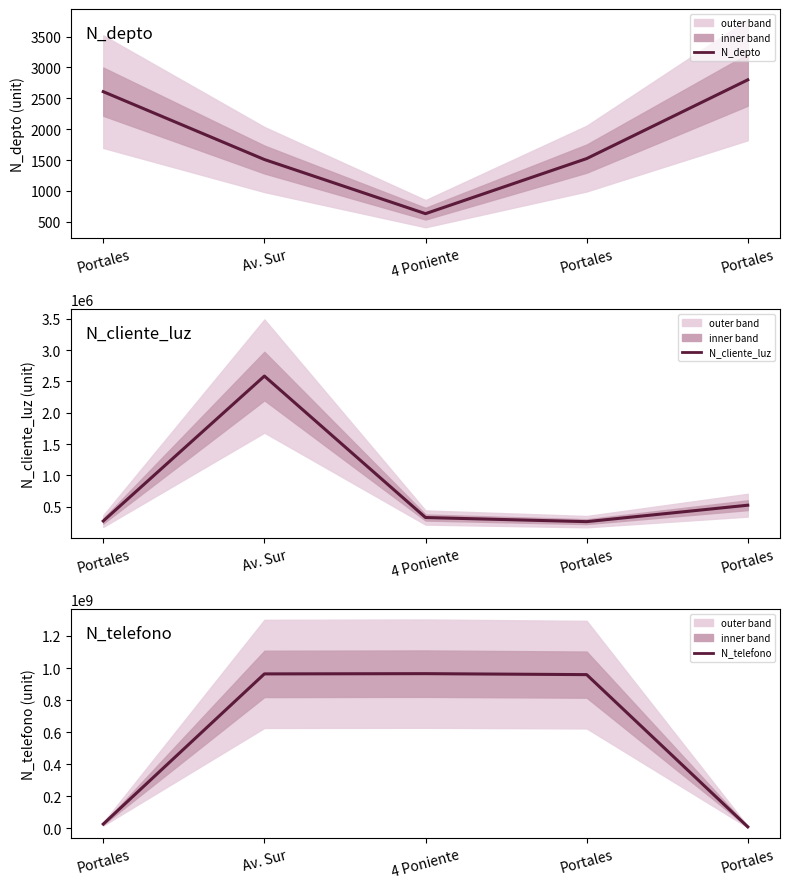

Reading left to right, extract all data points from this chart.

N_depto: 2608	1508	630	1523	2800
N_cliente_luz: 268734	2586314	324732	258663	521566
N_telefono: 26782635	963258714	964782014	958714336	9456798